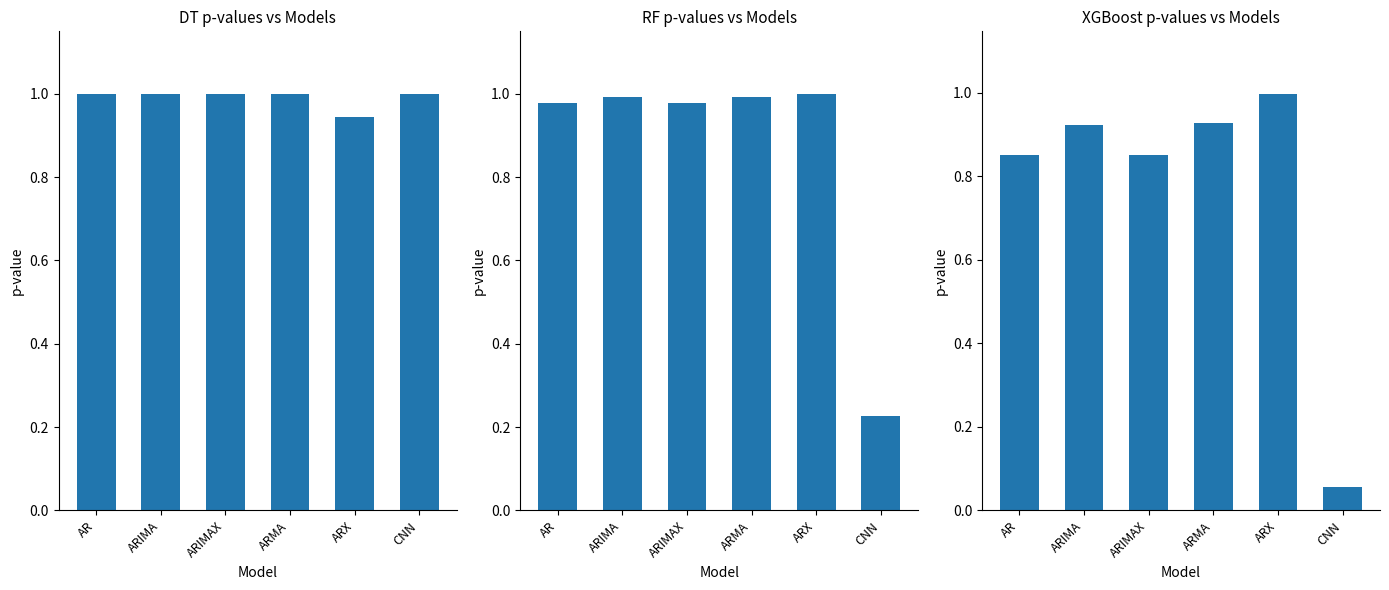

Are the bars horizontal?

No